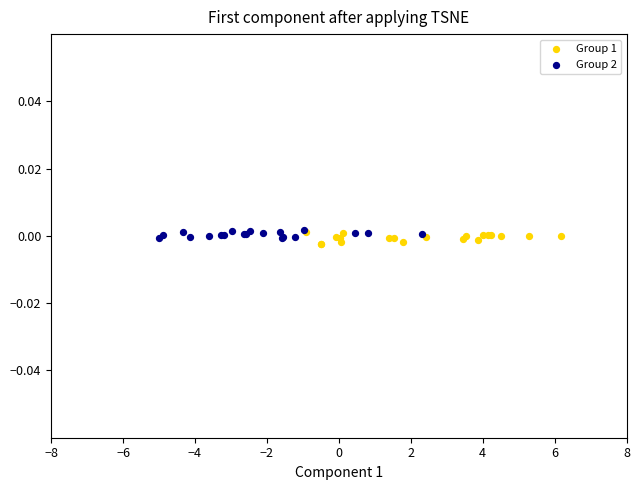

Which series reaches the minimum Y coordinate?

Group 1